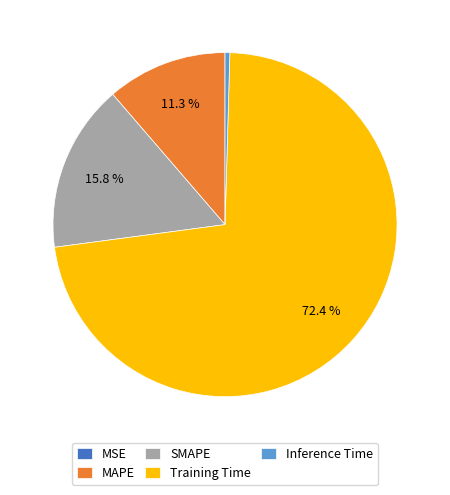

Does any single category account for the majority?

Yes